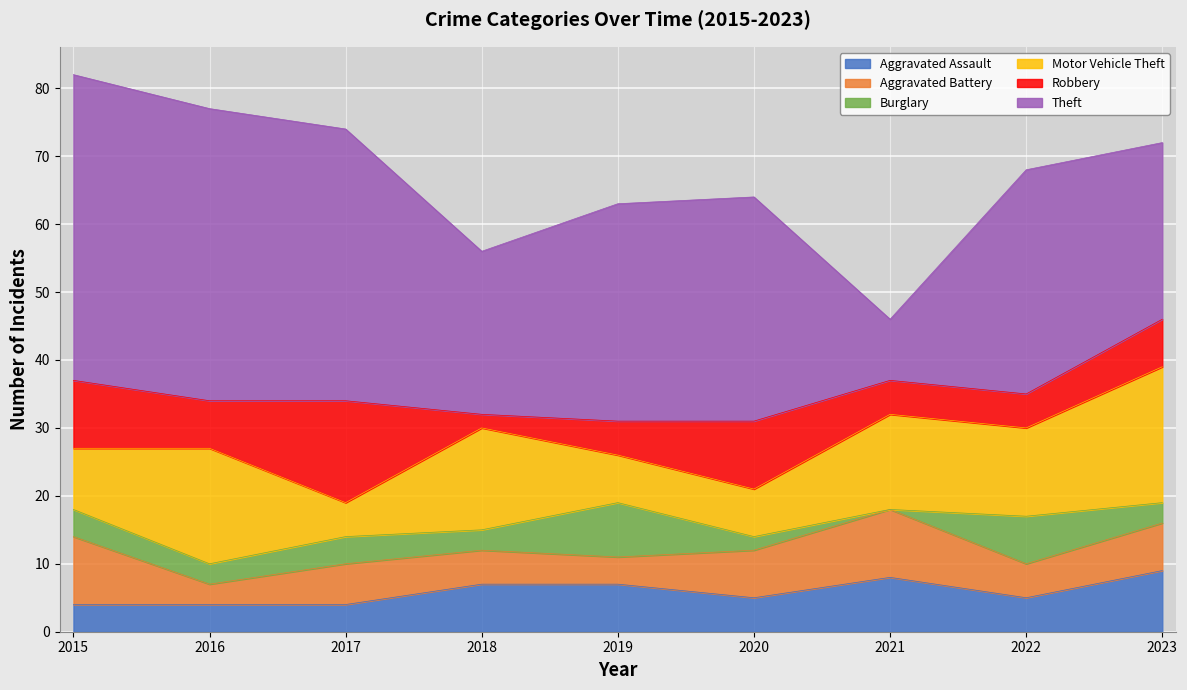

Read the Robbery value at 2016, to the nearest 10.

10